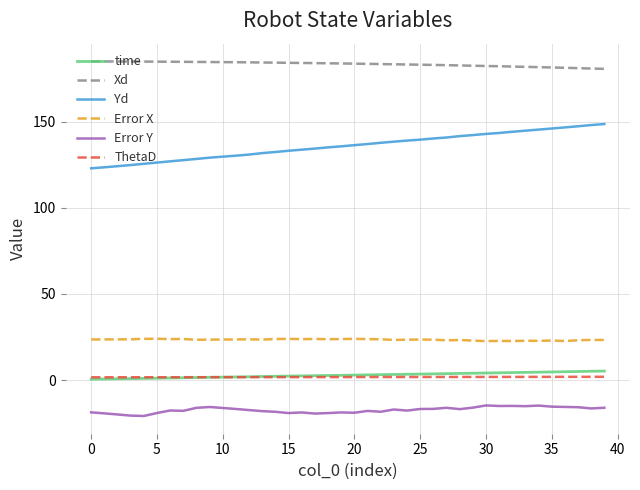

Which series has the widest spread of values?

Yd